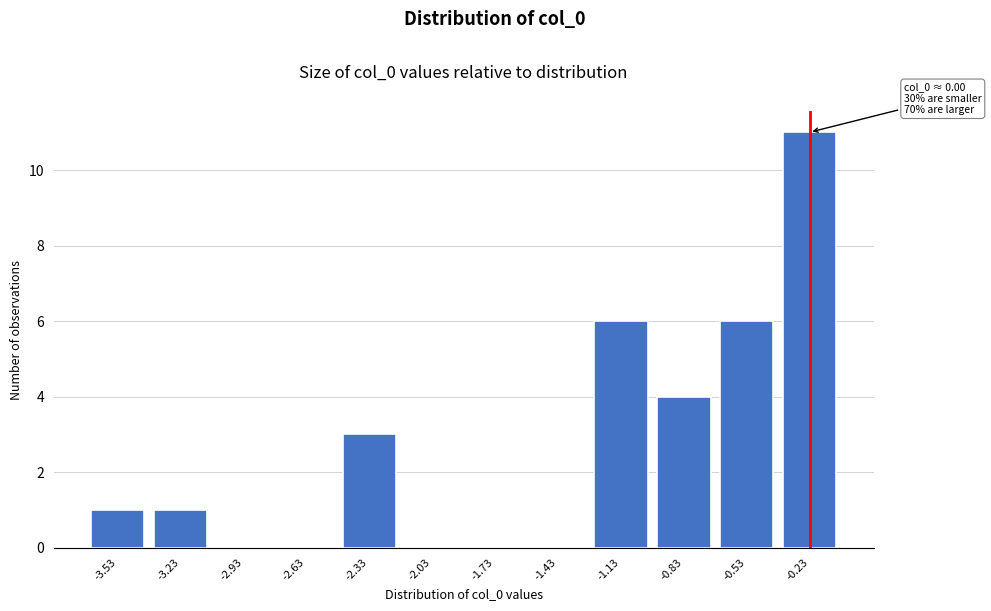

Reading left to right, list all the values displayed in this chart.

-3.53=1	-3.23=1	-2.93=0	-2.63=0	-2.33=3	-2.03=0	-1.73=0	-1.43=0	-1.13=6	-0.83=4	-0.53=6	-0.23=11